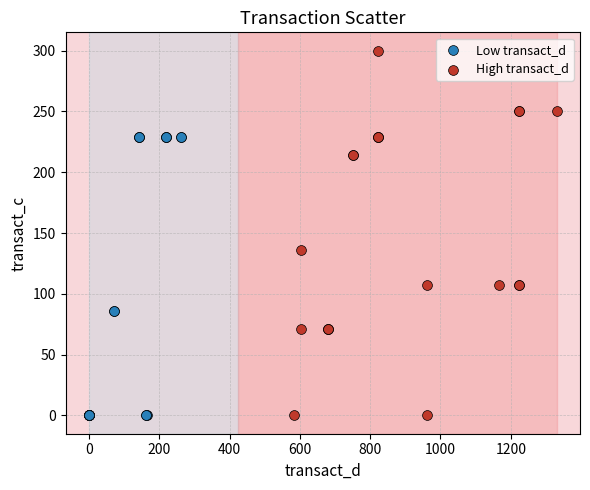

Which series contains the highest Y value?

High transact_d